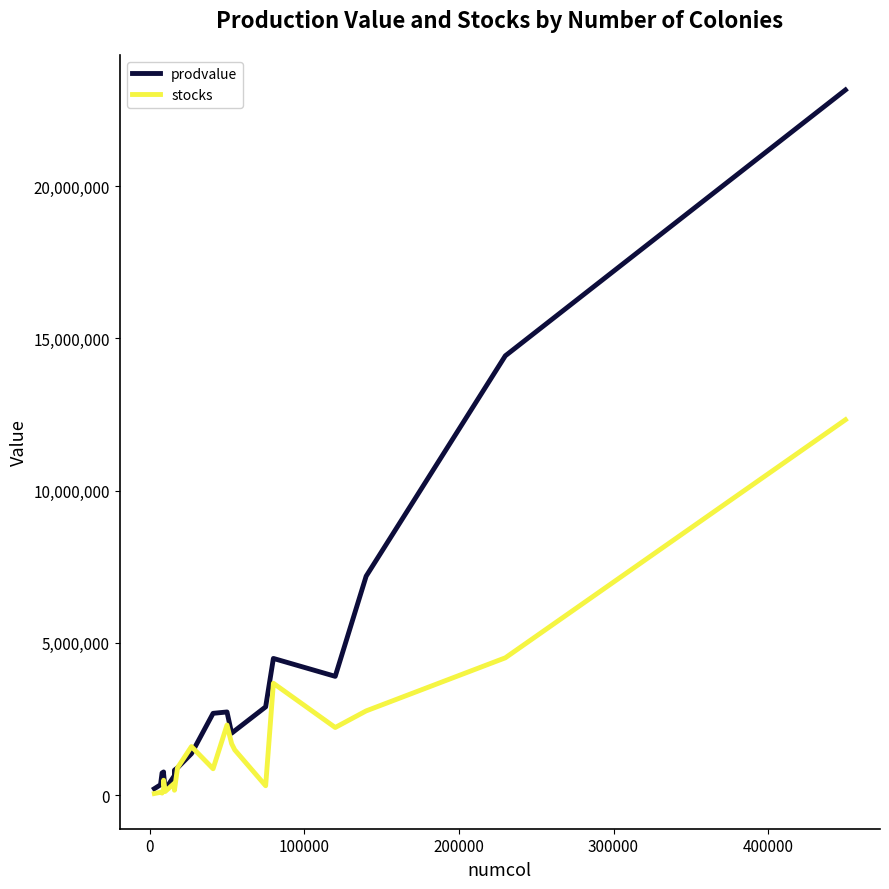

Which series has the largest total across all categories?

prodvalue